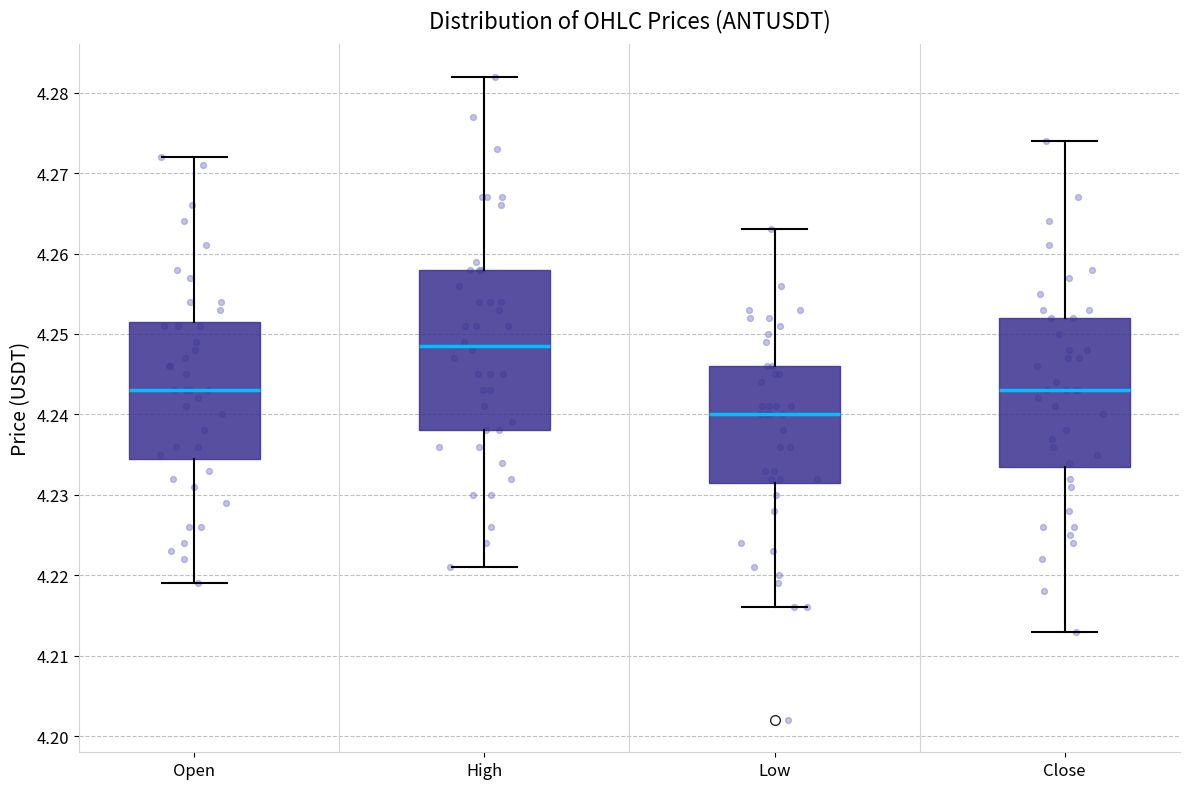

Where is the lower edge of the box for Open on the y-axis? The values are not printed on the chart, so give them approximately, as read against the axis.

4.235